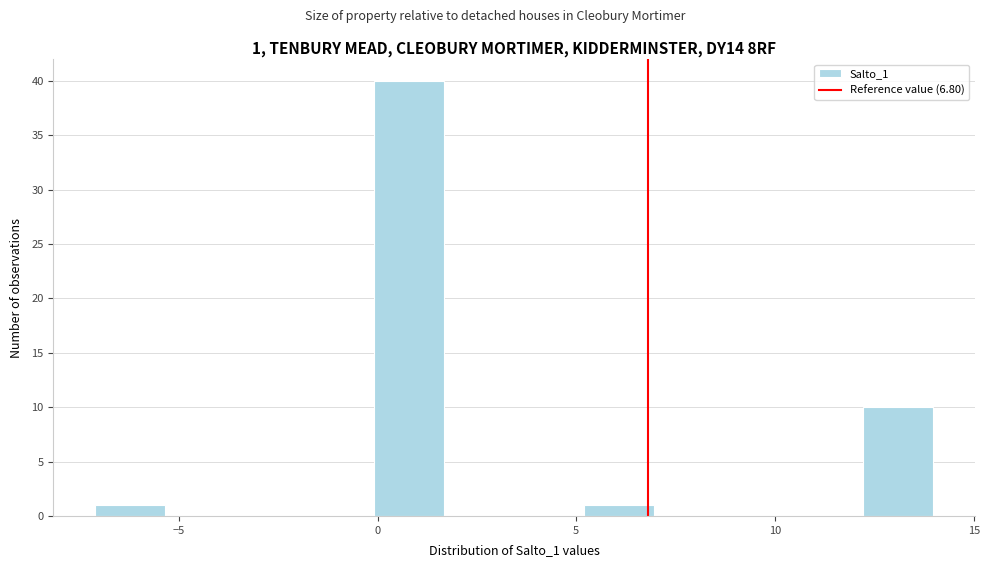

Around what value on the x-axis is the tallest bar? Give the approximate position of its centre, as read against the axis.

1.0